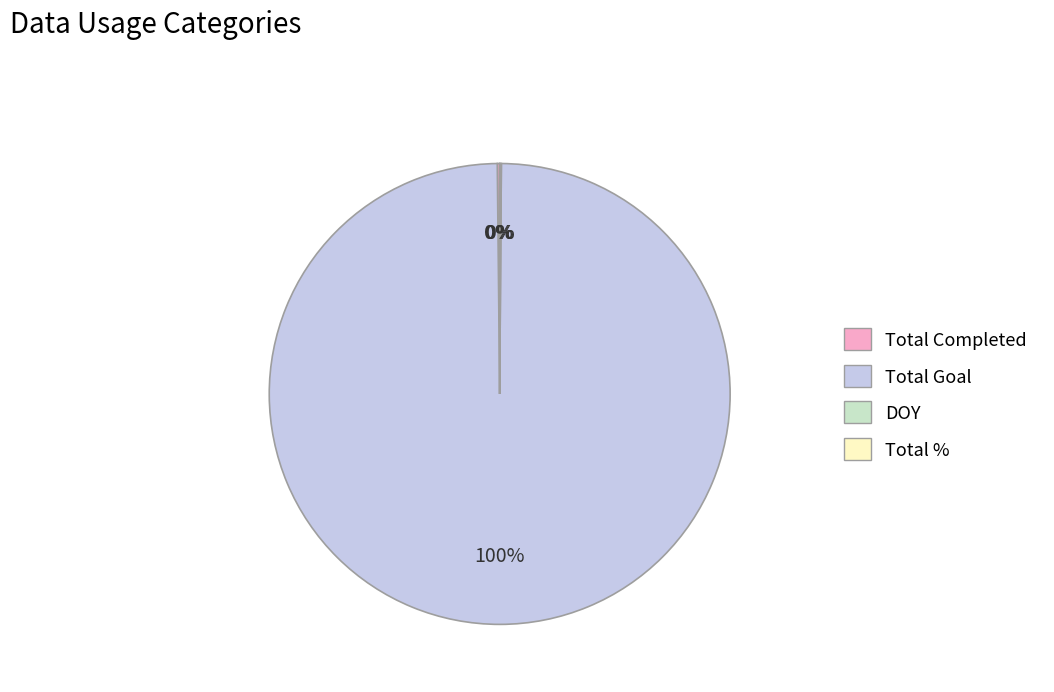

Is there any slice that represents more than half of the pie?

Yes